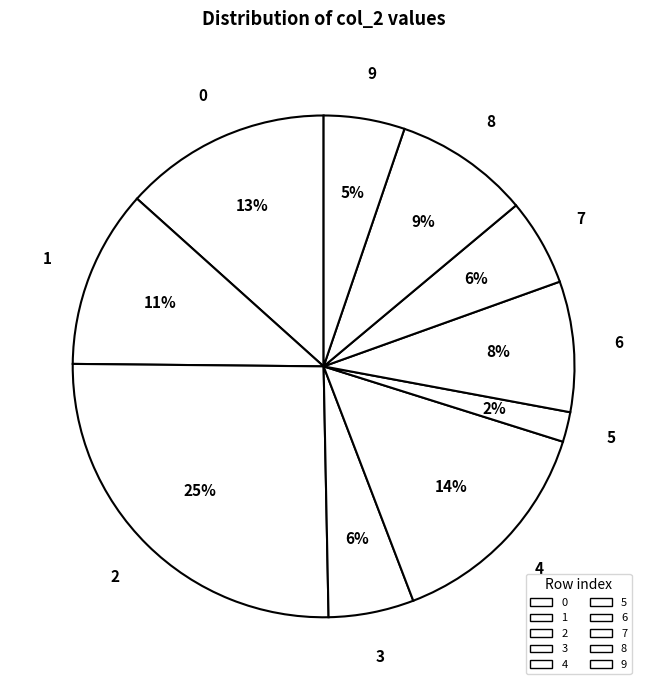

Is 9 the majority of the pie?

No